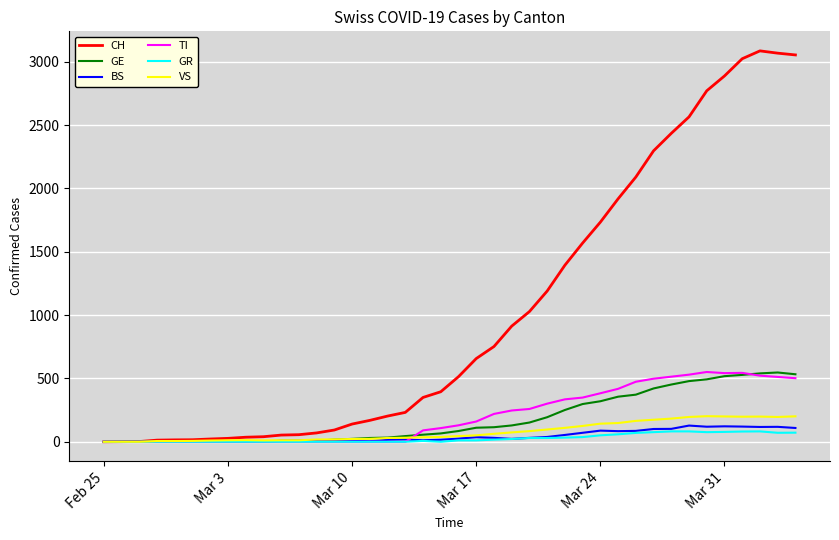

What is the difference between the maximum and second lowest values in the CH series?

3085